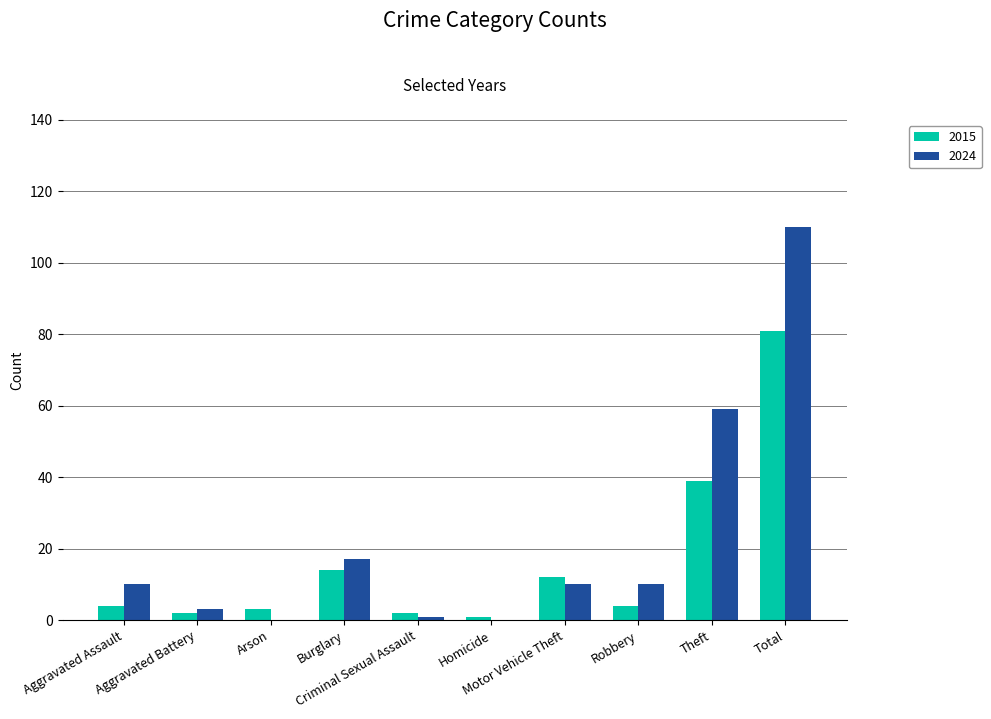

What is the sum of all 2015 values?

162